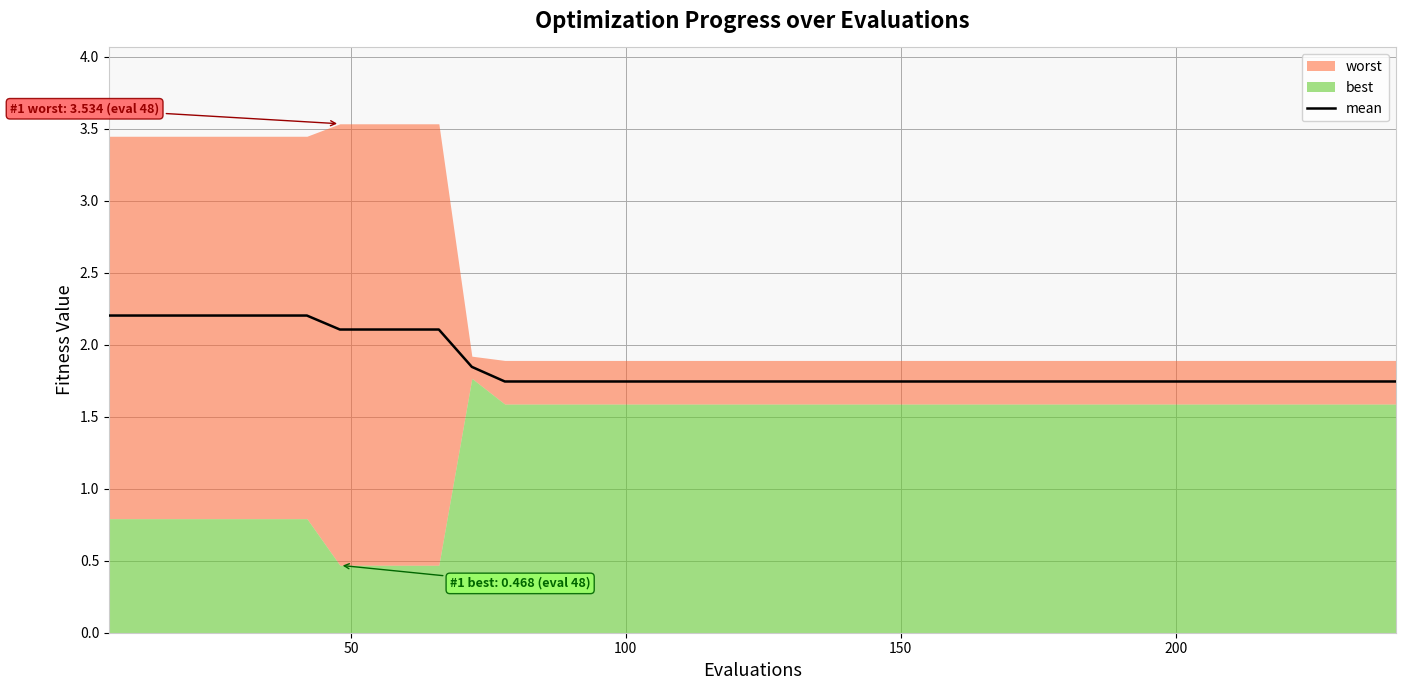

Count the values in the range 1 to 2.

29